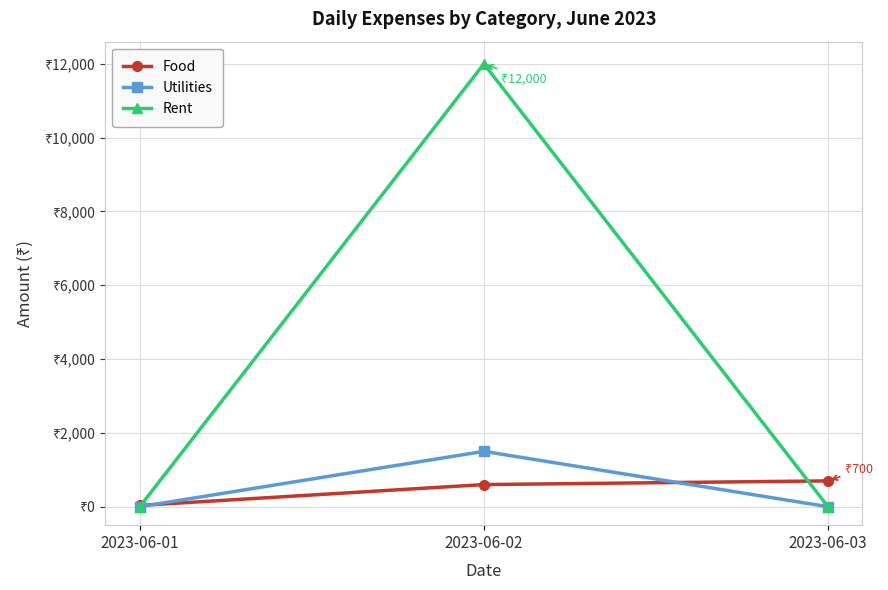

True or false: Utilities has a value of 1001 at 2023-06-02.

False